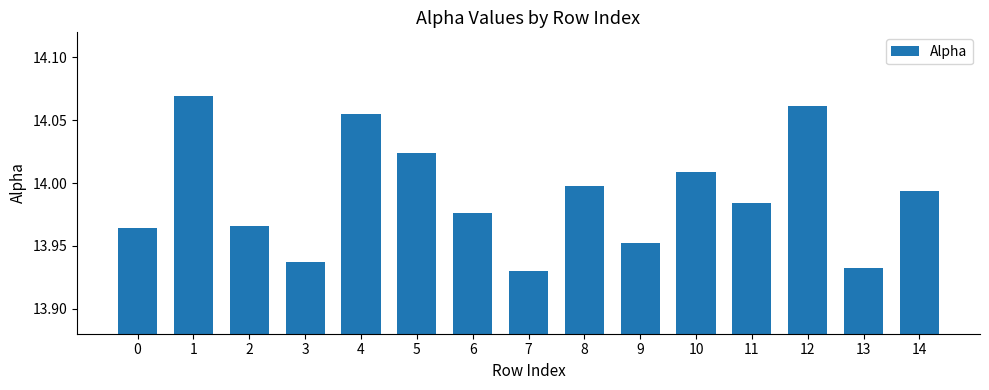

Between 4 and 12, which is larger?

12